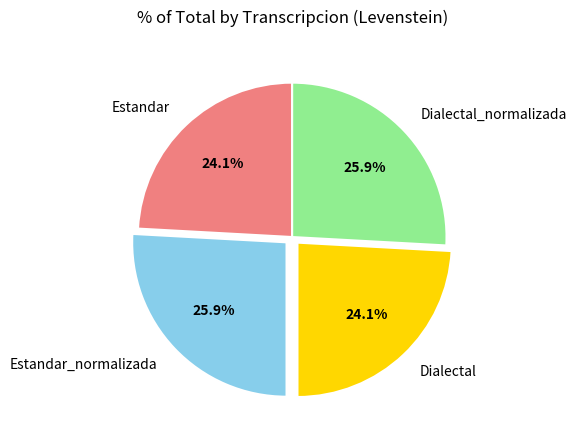

What percentage is the Dialectal_normalizada slice, to the nearest percent?

26%